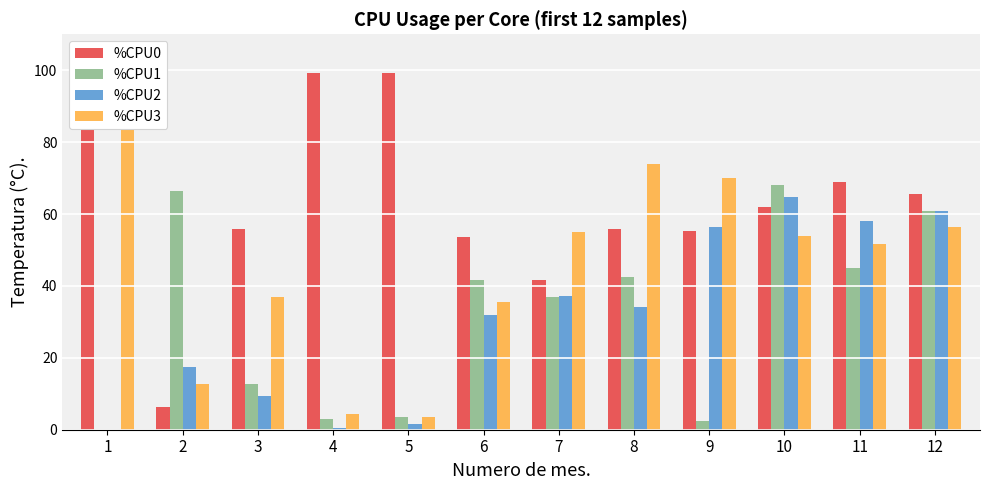

What are all the series names shown in the legend?

%CPU0, %CPU1, %CPU2, %CPU3